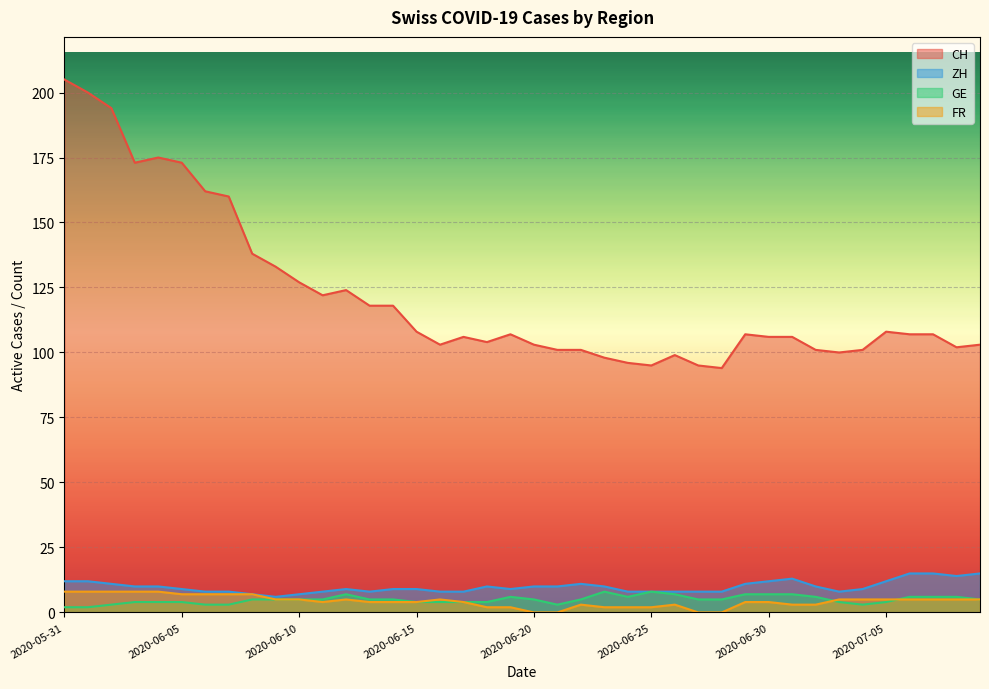

What is the difference between the maximum and second lowest values in the GE series?

6